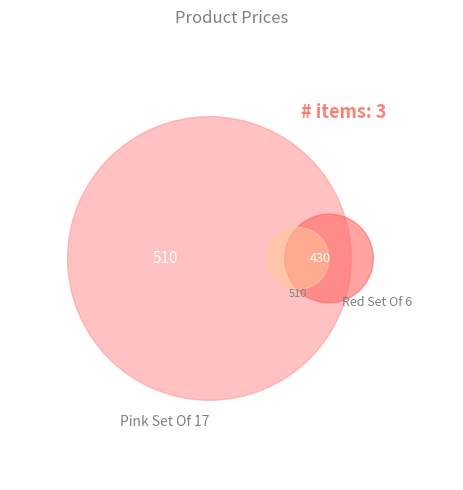

How many segments does this pie chart have?

3